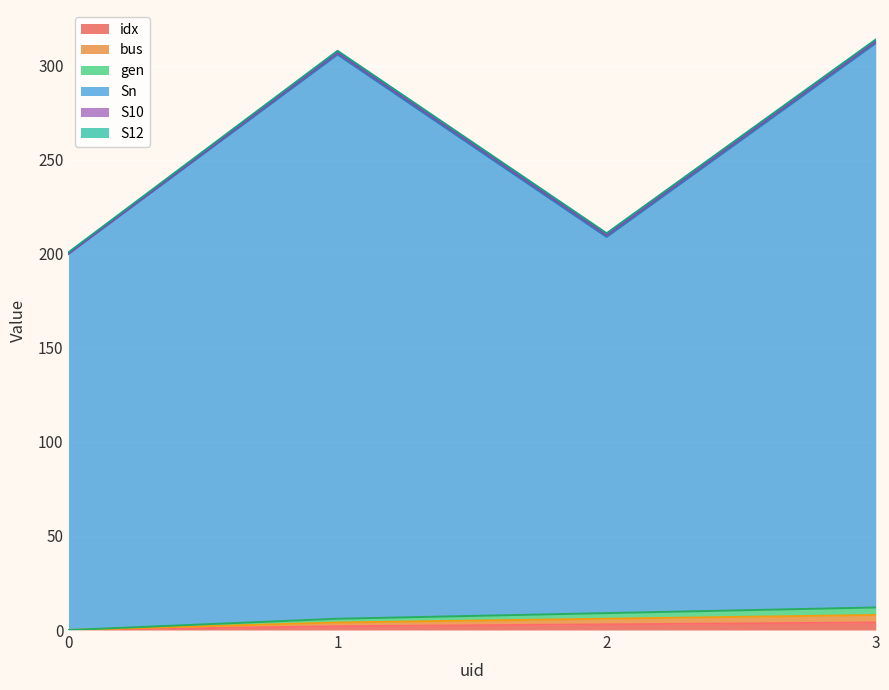

Between 1 and 3, which series saw the biggest shift?

gen